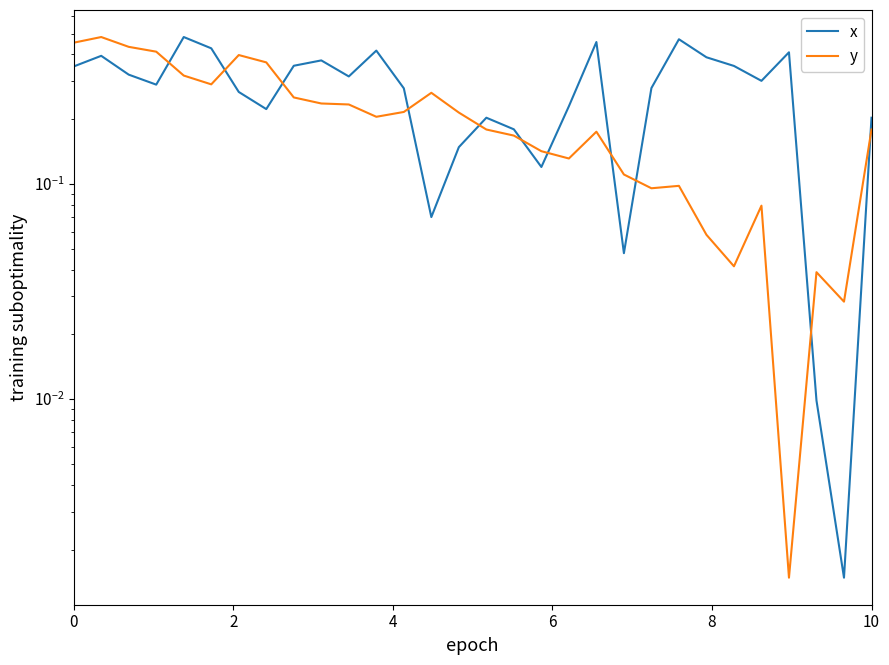

Does the chart display data point markers on the line(s)?

No